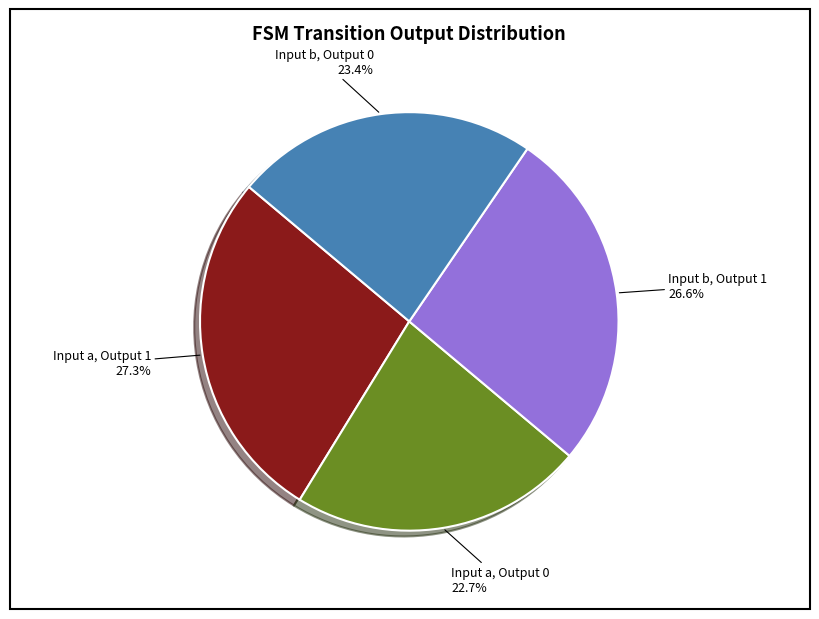

What is the ratio of the value at Input b, Output 0 to the value at Input a, Output 1?

0.9